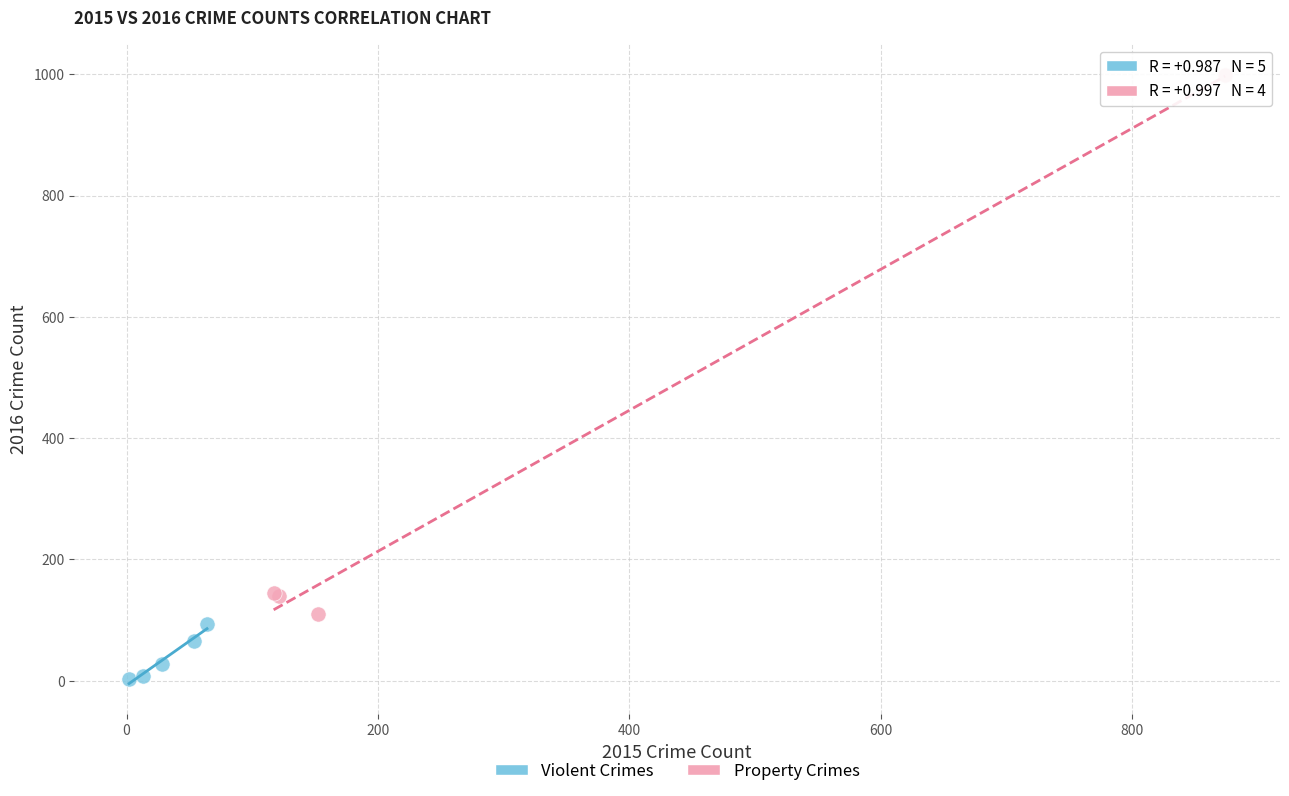

What are all the series names shown in the legend?

Violent Crimes, Property Crimes